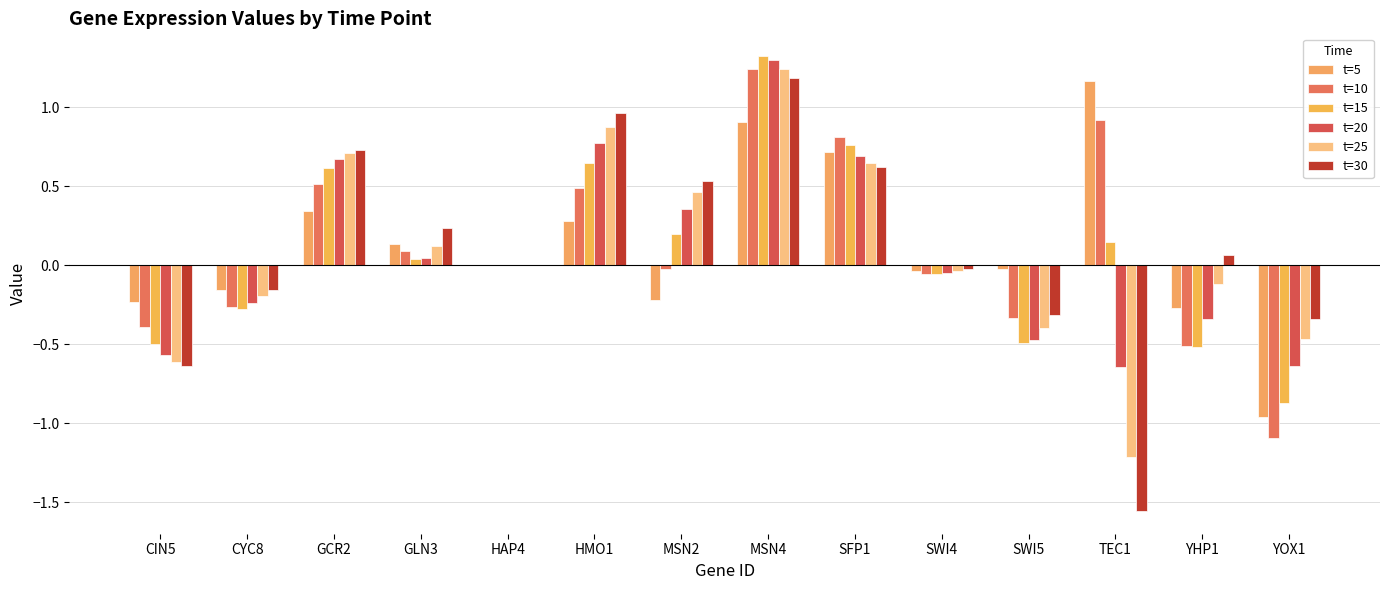

The value of t=10 at MSN4 is 2.1. True or false?

False